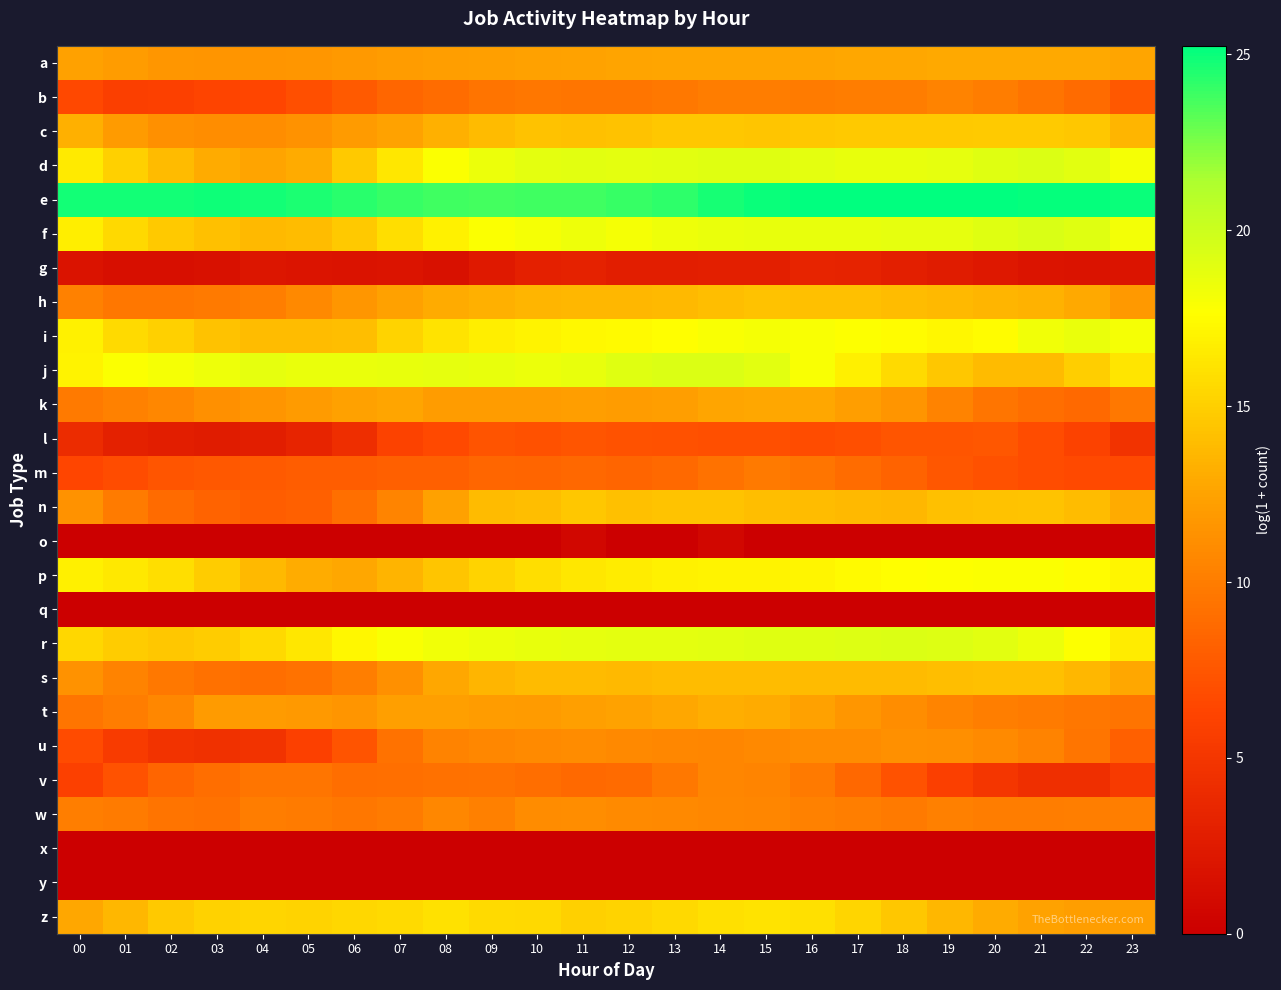

Reading left to right, transcribe all the data shown in this chart.

a: 00=12.4	01=12.1	02=11.7	03=11.5	04=11.5	05=11.7	06=11.9	07=12.1	08=12.2	09=12.3	10=12.4	11=12.5	12=12.6	13=12.7	14=12.6	15=12.6	16=12.7	17=12.7	18=12.8	19=12.8	20=12.9	21=12.9	22=12.8	23=12.7
b: 00=6.6	01=5.9	02=6.0	03=6.2	04=6.4	05=7.1	06=7.7	07=8.5	08=8.9	09=9.4	10=9.6	11=9.5	12=9.5	13=9.7	14=10.0	15=10.0	16=9.9	17=10.0	18=10.1	19=10.4	20=10.0	21=9.4	22=8.8	23=7.6
c: 00=13.2	01=12.0	02=11.3	03=11.1	04=11.1	05=11.4	06=12.0	07=12.5	08=13.3	09=13.9	10=14.3	11=14.1	12=14.2	13=14.6	14=14.6	15=14.5	16=14.5	17=14.6	18=14.7	19=14.6	20=14.8	21=14.7	22=14.5	23=13.5
d: 00=16.5	01=15.0	02=13.8	03=13.0	04=12.6	05=13.0	06=14.7	07=16.3	08=17.8	09=18.4	10=18.9	11=18.9	12=18.9	13=19.0	14=19.1	15=19.0	16=18.9	17=18.7	18=18.6	19=18.8	20=19.1	21=19.3	22=19.0	23=18.0
e: 00=24.8	01=24.8	02=24.8	03=24.9	04=24.8	05=24.6	06=24.3	07=24.0	08=23.8	09=23.7	10=23.8	11=23.9	12=24.0	13=24.2	14=24.7	15=25.0	16=25.2	17=25.2	18=25.2	19=25.2	20=25.2	21=25.1	22=25.1	23=25.0
f: 00=16.7	01=15.5	02=14.6	03=14.1	04=13.7	05=13.9	06=14.7	07=15.8	08=16.9	09=17.8	10=18.1	11=18.4	12=18.1	13=18.4	14=18.6	15=18.7	16=18.7	17=18.7	18=18.8	19=18.8	20=19.0	21=19.4	22=19.1	23=18.2
g: 00=1.8	01=1.4	02=1.4	03=1.6	04=2.1	05=1.9	06=1.8	07=1.9	08=1.6	09=2.4	10=3.0	11=3.2	12=2.8	13=2.8	14=2.9	15=2.9	16=3.4	17=3.3	18=2.9	19=2.6	20=2.3	21=1.9	22=1.8	23=1.9
h: 00=10.3	01=9.6	02=9.6	03=9.8	04=10.1	05=10.8	06=11.7	07=12.4	08=13.0	09=13.3	10=13.5	11=13.6	12=13.6	13=13.8	14=14.1	15=14.2	16=14.2	17=14.2	18=13.9	19=13.8	20=13.6	21=13.4	22=12.9	23=11.9
i: 00=16.9	01=15.6	02=15.0	03=14.3	04=14.0	05=14.0	06=14.0	07=15.2	08=16.1	09=16.7	10=17.0	11=17.3	12=17.4	13=17.6	14=17.9	15=18.1	16=17.9	17=17.7	18=17.5	19=17.2	20=17.5	21=18.3	22=18.6	23=18.1
j: 00=17.0	01=17.8	02=18.1	03=18.3	04=18.8	05=18.6	06=18.6	07=18.7	08=18.8	09=18.6	10=18.5	11=18.7	12=19.1	13=19.2	14=19.3	15=19.0	16=17.9	17=16.8	18=15.6	19=14.6	20=13.9	21=13.9	22=14.9	23=16.2
k: 00=9.8	01=10.3	02=10.7	03=11.3	04=11.5	05=12.0	06=12.4	07=12.7	08=12.1	09=12.1	10=12.1	11=12.1	12=12.1	13=12.2	14=12.7	15=12.8	16=12.8	17=12.1	18=11.6	19=10.4	20=9.5	21=9.0	22=8.8	23=9.7
l: 00=4.1	01=3.1	02=2.8	03=2.6	04=2.8	05=3.4	06=4.3	07=6.1	08=6.6	09=7.3	10=7.2	11=7.4	12=7.2	13=7.1	14=7.0	15=7.0	16=6.9	17=7.1	18=7.4	19=7.4	20=7.5	21=6.8	22=6.0	23=4.8
m: 00=6.3	01=6.8	02=7.4	03=7.6	04=7.8	05=8.0	06=7.9	07=8.1	08=8.2	09=8.5	10=8.4	11=8.6	12=8.4	13=8.8	14=9.4	15=9.8	16=9.6	17=8.9	18=8.3	19=7.5	20=7.2	21=6.8	22=6.7	23=6.7
n: 00=11.4	01=9.9	02=8.9	03=8.3	04=7.9	05=8.1	06=9.1	07=10.5	08=12.4	09=13.9	10=14.0	11=14.5	12=14.1	13=14.4	14=14.4	15=14.0	16=13.9	17=13.7	18=13.7	19=14.1	20=14.2	21=14.3	22=14.0	23=13.0
o: 00=0.0	01=0.0	02=0.0	03=0.0	04=0.0	05=0.0	06=0.0	07=0.0	08=0.0	09=0.0	10=0.0	11=0.7	12=0.0	13=0.0	14=0.7	15=0.0	16=0.0	17=0.0	18=0.0	19=0.0	20=0.0	21=0.0	22=0.0	23=0.0
p: 00=16.8	01=16.4	02=15.8	03=14.9	04=13.8	05=13.1	06=12.7	07=13.5	08=14.5	09=15.2	10=15.8	11=16.3	12=16.6	13=16.9	14=17.0	15=17.0	16=17.1	17=17.4	18=17.6	19=17.7	20=17.8	21=17.8	22=17.5	23=17.1
q: 00=0.0	01=0.0	02=0.0	03=0.0	04=0.0	05=0.0	06=0.0	07=0.0	08=0.0	09=0.0	10=0.0	11=0.0	12=0.0	13=0.0	14=0.0	15=0.0	16=0.0	17=0.0	18=0.0	19=0.0	20=0.0	21=0.0	22=0.0	23=0.0
r: 00=15.5	01=14.8	02=14.6	03=14.8	04=15.5	05=16.3	06=17.2	07=17.9	08=18.3	09=18.5	10=18.7	11=18.8	12=18.9	13=18.9	14=19.0	15=19.0	16=19.0	17=19.2	18=19.3	19=19.2	20=19.0	21=18.5	22=17.7	23=16.6
s: 00=11.4	01=10.4	02=9.7	03=9.2	04=9.0	05=9.3	06=10.1	07=11.3	08=12.8	09=13.6	10=13.9	11=13.8	12=13.8	13=14.0	14=14.0	15=13.9	16=13.8	17=13.9	18=13.9	19=14.1	20=14.1	21=14.1	22=13.7	23=12.7
t: 00=9.6	01=10.0	02=10.7	03=12.0	04=12.0	05=11.9	06=11.6	07=12.3	08=12.3	09=12.1	10=12.0	11=12.3	12=12.4	13=12.8	14=13.1	15=13.0	16=12.4	17=11.7	18=11.1	19=10.5	20=10.1	21=9.9	22=9.6	23=9.4
u: 00=6.8	01=5.5	02=4.8	03=4.6	04=4.8	05=6.0	06=7.3	07=9.3	08=10.4	09=10.7	10=10.9	11=11.0	12=10.8	13=10.7	14=10.6	15=10.8	16=11.0	17=11.0	18=11.2	19=11.2	20=10.9	21=10.4	22=9.5	23=8.2
v: 00=5.9	01=7.2	02=8.5	03=9.1	04=9.5	05=9.6	06=9.0	07=9.1	08=9.2	09=9.3	10=9.0	11=8.8	12=8.8	13=9.8	14=10.6	15=10.5	16=9.8	17=8.6	18=7.3	19=5.9	20=5.0	21=4.4	22=4.4	23=5.4
w: 00=10.1	01=9.9	02=9.4	03=9.3	04=10.0	05=9.9	06=9.6	07=9.9	08=10.7	09=10.2	10=11.0	11=11.1	12=10.9	13=10.7	14=10.7	15=10.6	16=10.3	17=10.2	18=9.8	19=10.2	20=10.0	21=10.0	22=10.1	23=10.1
x: 00=0.0	01=0.0	02=0.0	03=0.0	04=0.0	05=0.0	06=0.0	07=0.0	08=0.0	09=0.0	10=0.0	11=0.0	12=0.0	13=0.0	14=0.0	15=0.0	16=0.0	17=0.0	18=0.0	19=0.0	20=0.0	21=0.0	22=0.0	23=0.0
y: 00=0.0	01=0.0	02=0.0	03=0.0	04=0.0	05=0.0	06=0.0	07=0.0	08=0.0	09=0.0	10=0.0	11=0.0	12=0.0	13=0.0	14=0.0	15=0.0	16=0.0	17=0.0	18=0.0	19=0.0	20=0.0	21=0.0	22=0.0	23=0.0
z: 00=12.7	01=13.7	02=14.7	03=15.1	04=15.4	05=15.2	06=15.5	07=15.6	08=16.0	09=15.7	10=15.5	11=15.1	12=15.2	13=15.6	14=16.0	15=16.1	16=15.9	17=15.4	18=14.5	19=13.7	20=13.0	21=12.5	22=12.2	23=12.2